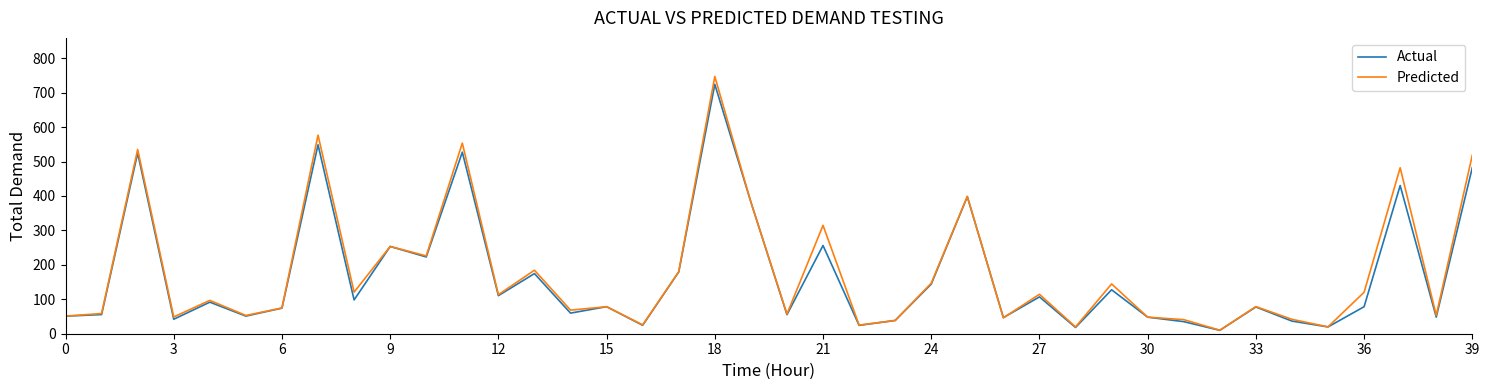

Which series has the widest spread of values?

Predicted